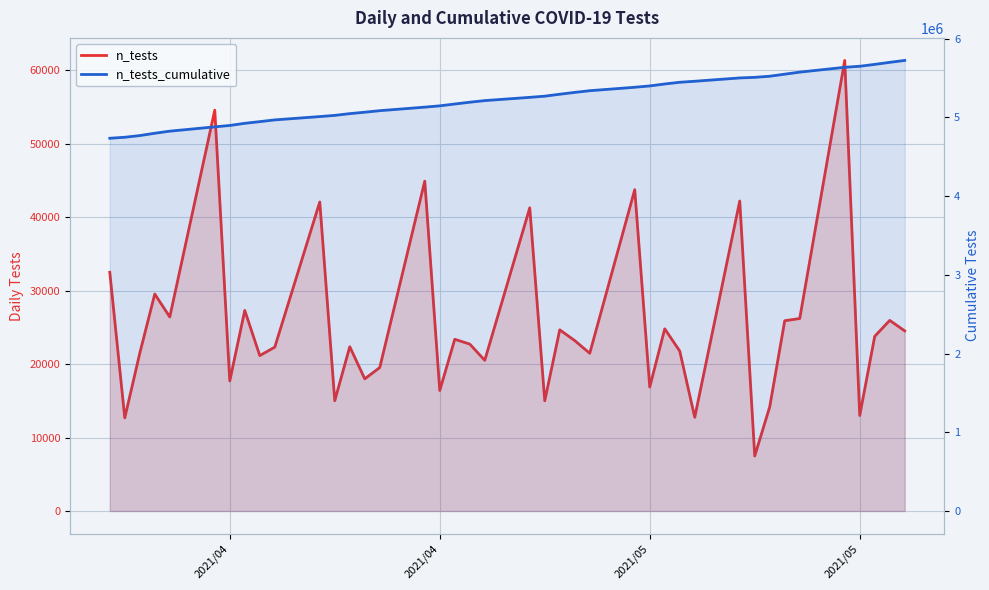

How many categories are shown in the chart?

40